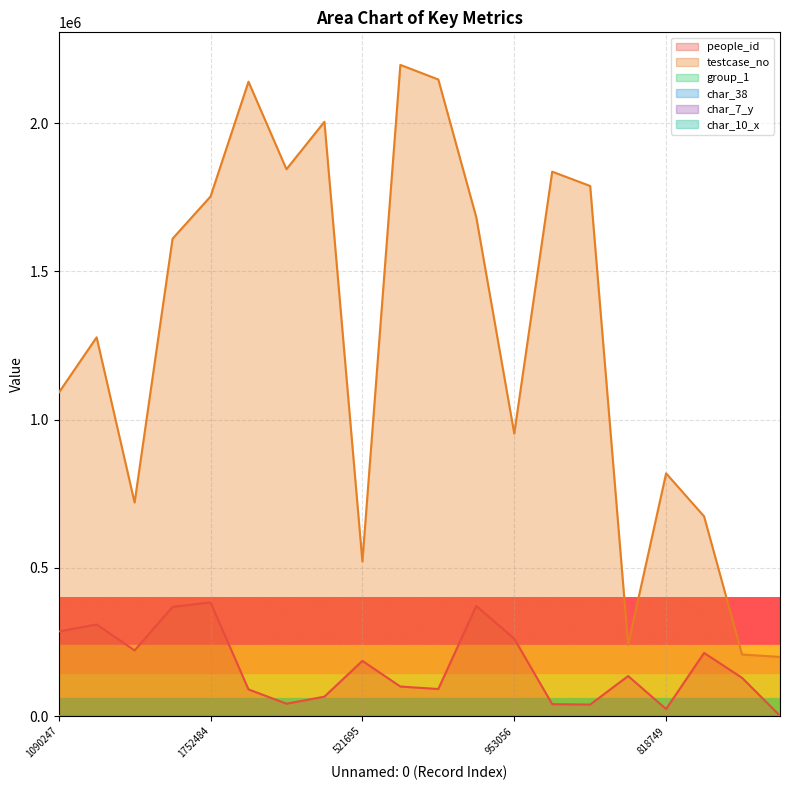

At 720378, list the series in order from smallest to largest.

group_1, char_7_y, char_38, people_id, testcase_no